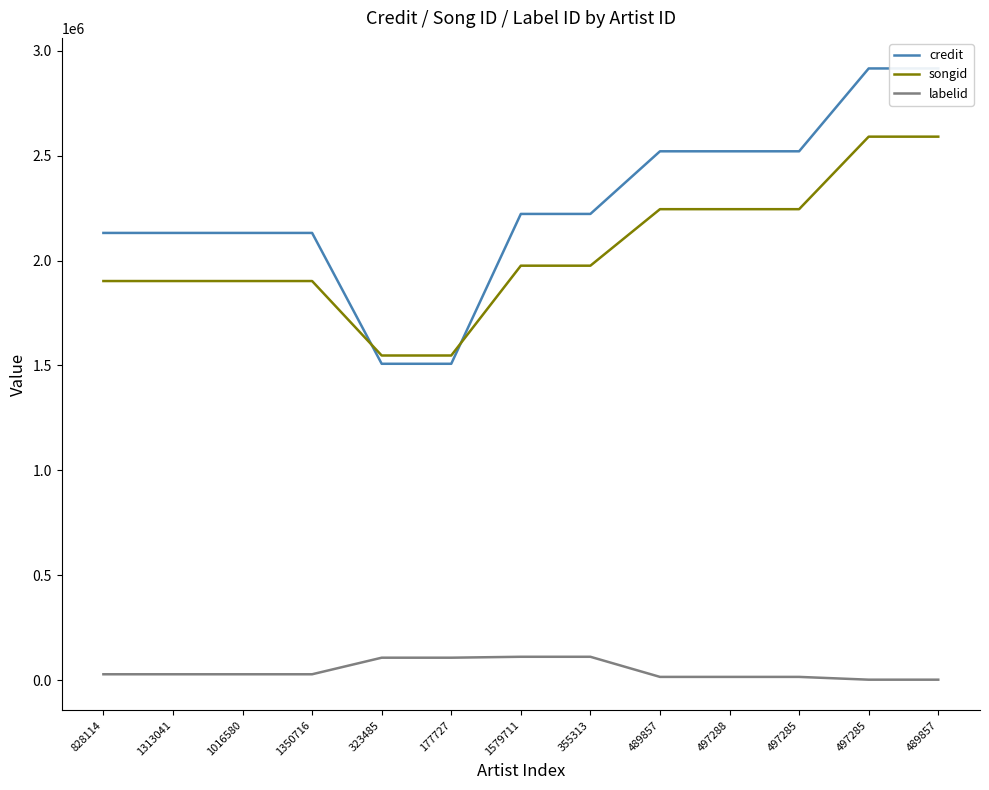

The labelid series shows 3156 at 497285. True or false?

False